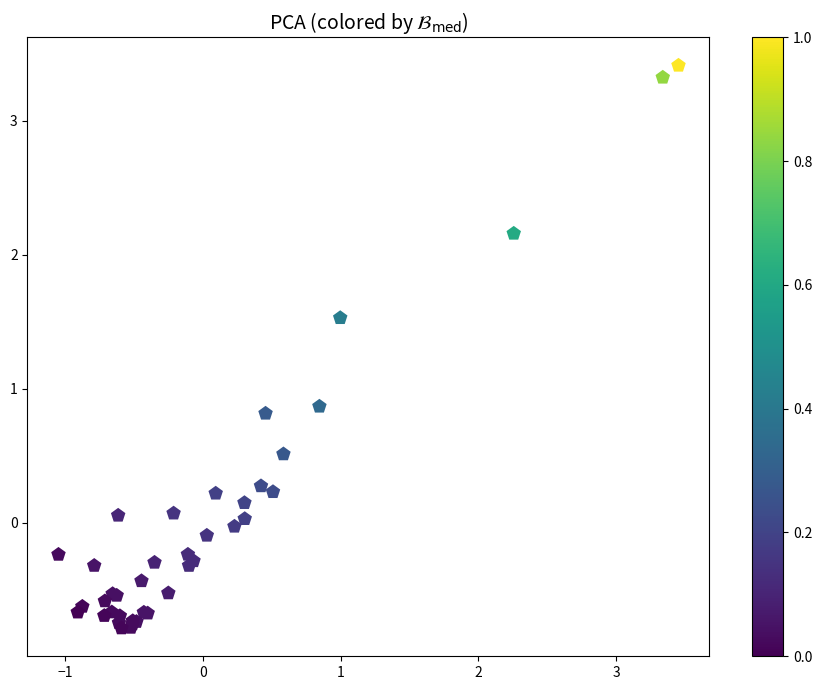

What Y value in the scatter plot is closest to 1?

0.9